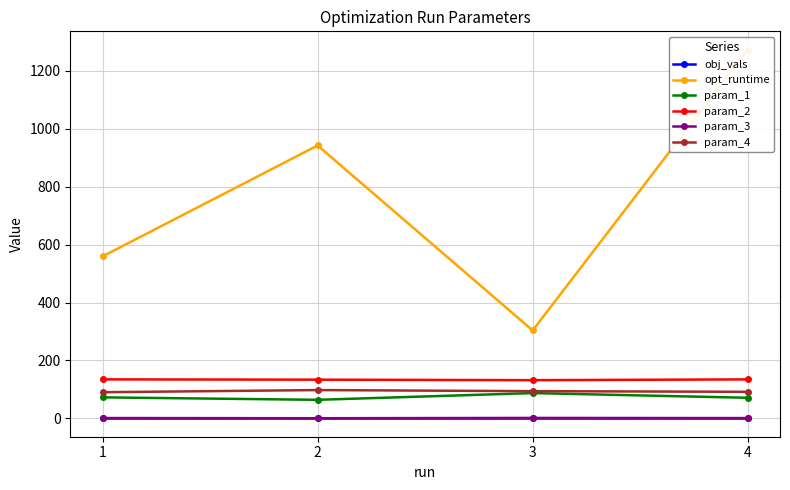

What is the value of the opt_runtime point at the 1st from the left?

559.3